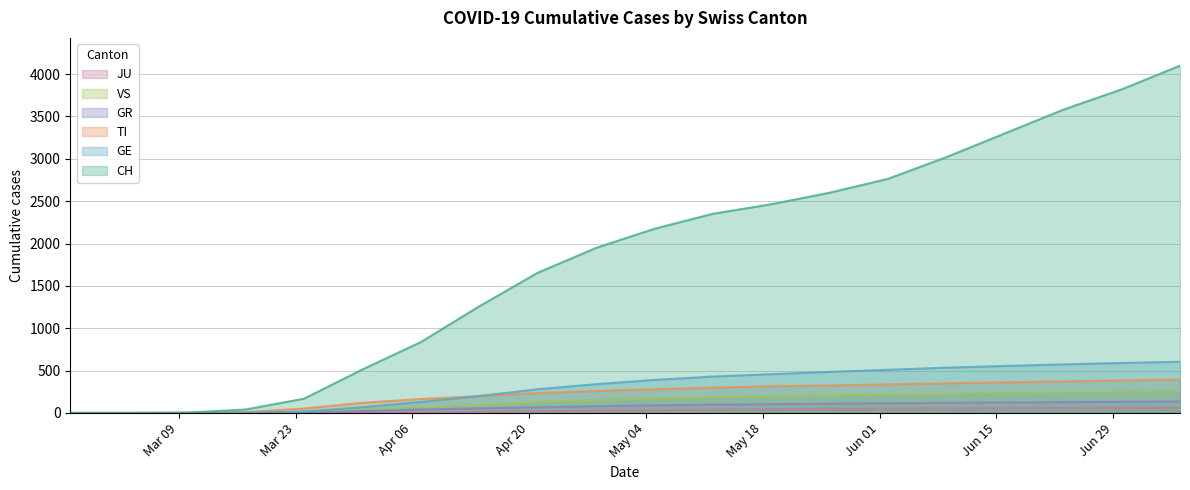

What is the highest value of the CH series?

4100